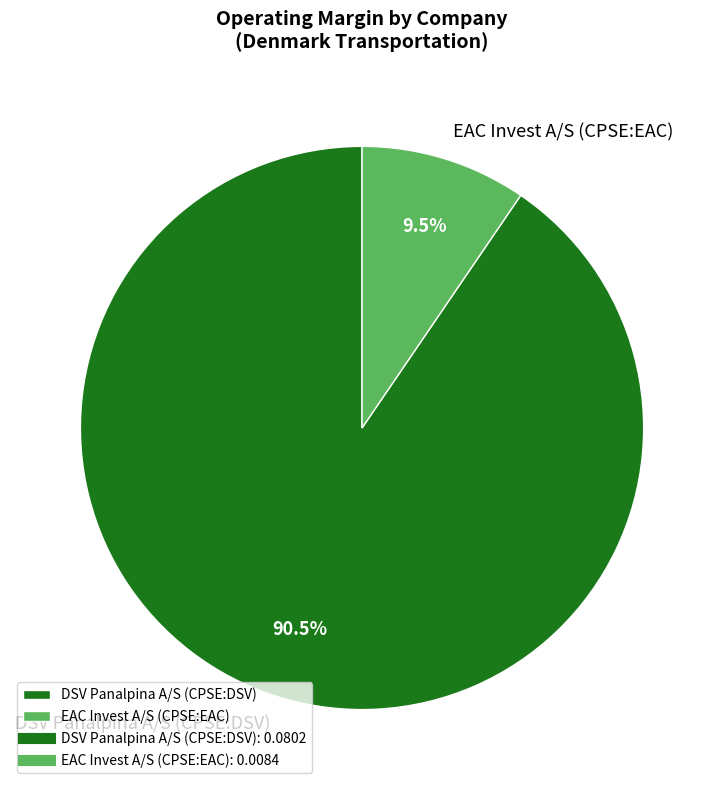

Combined, do DSV Panalpina A/S (CPSE:DSV) and EAC Invest A/S (CPSE:EAC) account for over 50%?

Yes